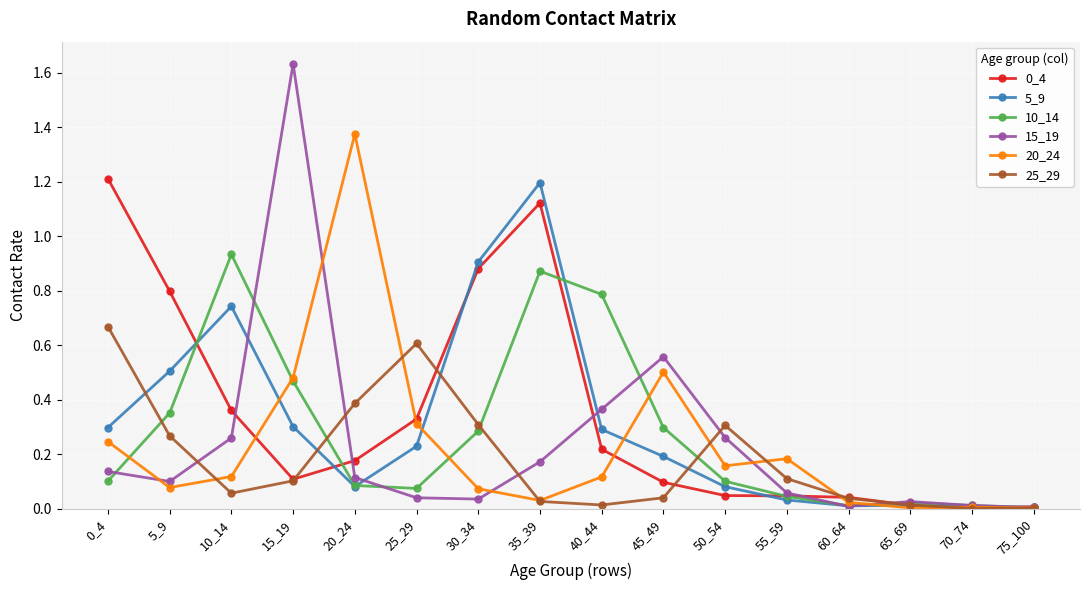

At how many categories does at least one series exceed 1?

4